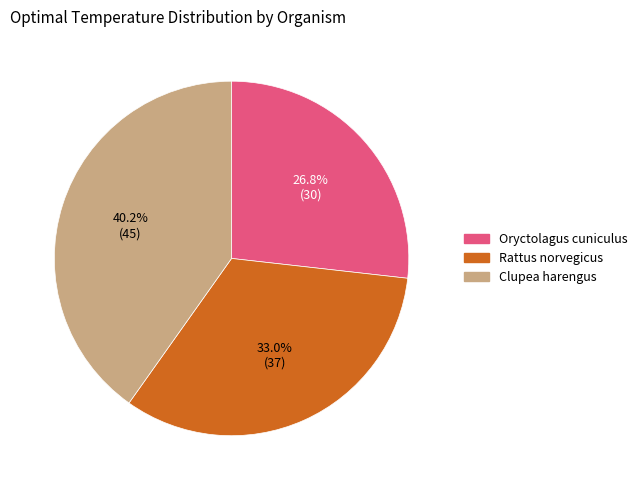

How many segments does this pie chart have?

3